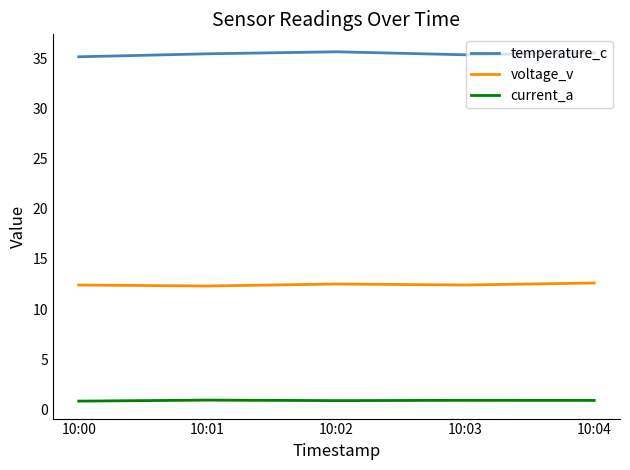

True or false: temperature_c and current_a intersect in this chart.

False